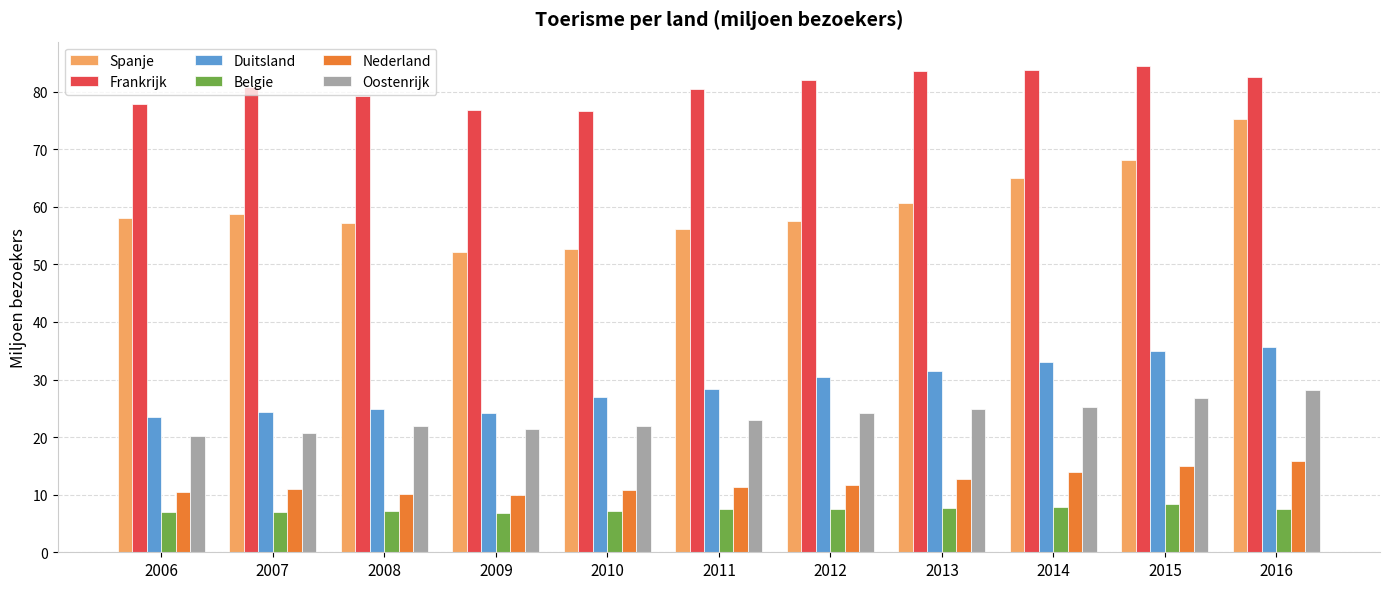

What value does the Duitsland series have at 2010?

26.9